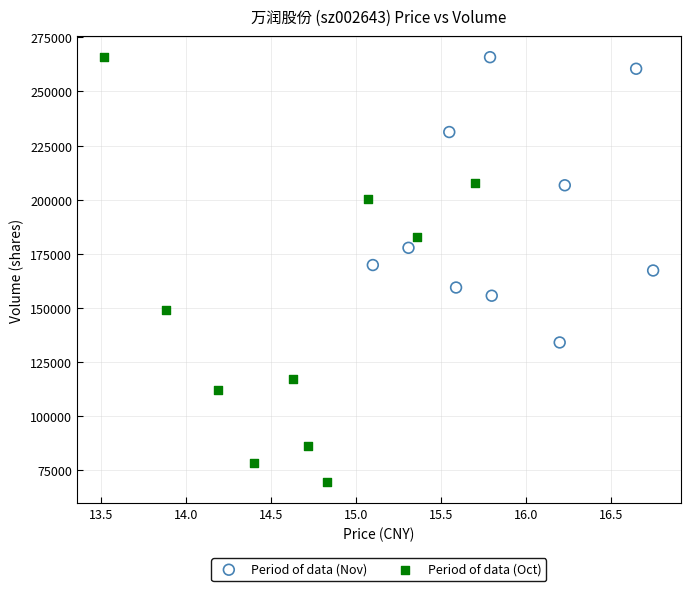

Which series reaches the minimum Y coordinate?

Period of data (Oct)